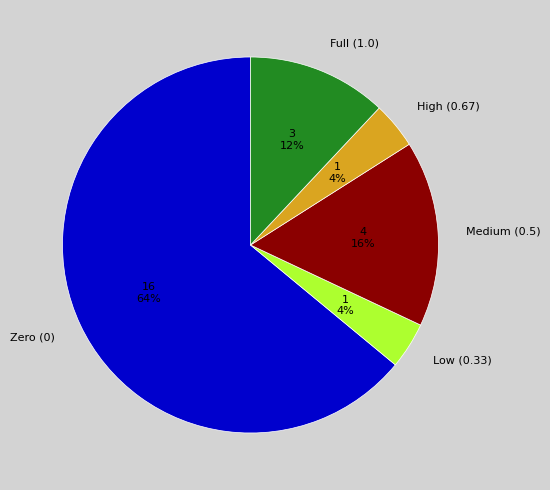

The Zero (0) slice represents 56% of the pie. True or false?

False